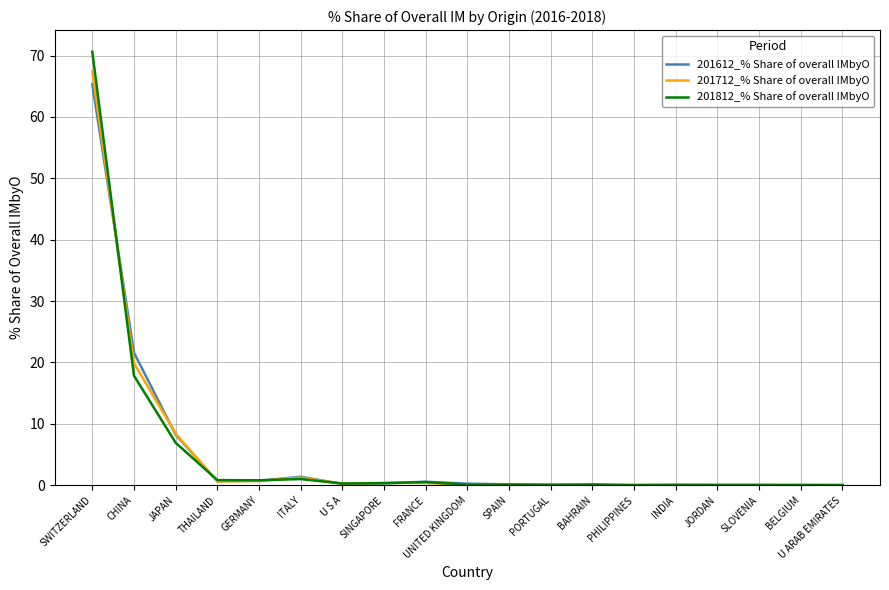

Rank the series by their maximum value, from highest to lowest.

201812_% Share of overall IMbyO, 201712_% Share of overall IMbyO, 201612_% Share of overall IMbyO